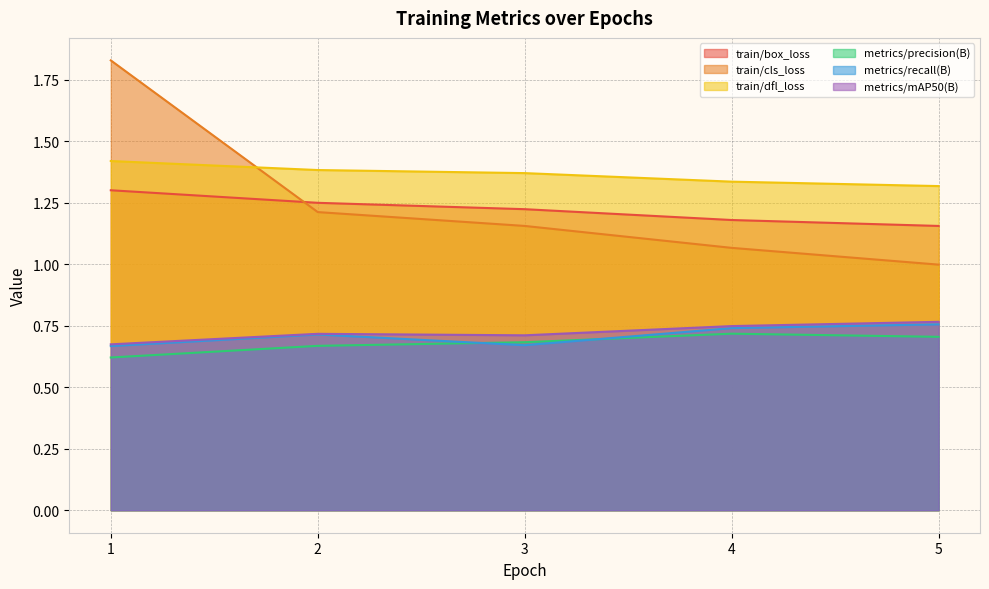

Where is the first local maximum for metrics/mAP50(B)?

2